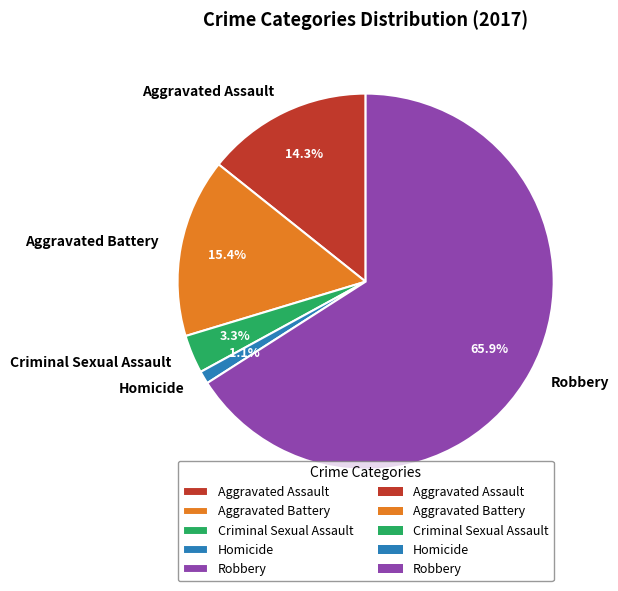

Which category has the smallest portion of the pie?

Homicide